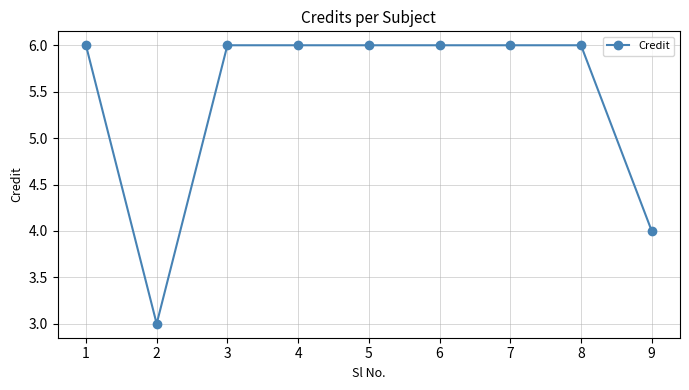

What is the difference between the second highest and second lowest values?

2